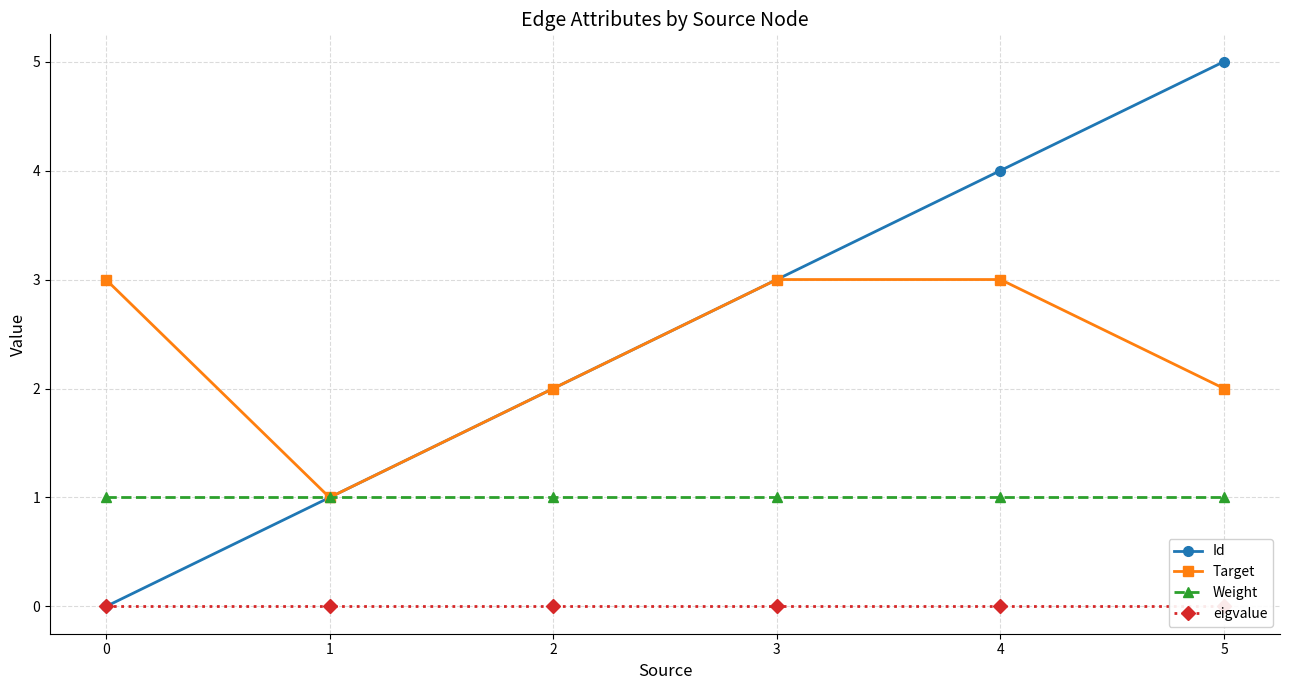

What is the difference between the maximum and minimum values in the Id series?

5